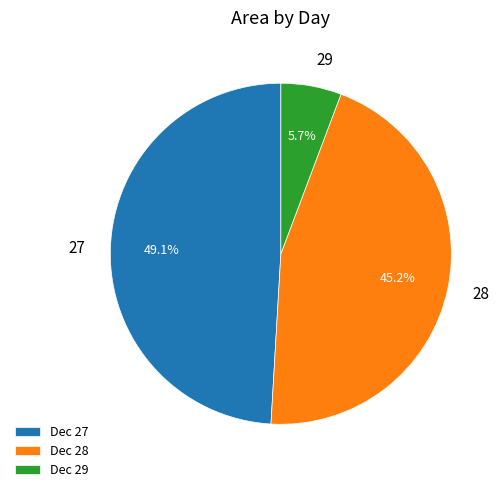

The 27 slice represents 8% of the pie. True or false?

False